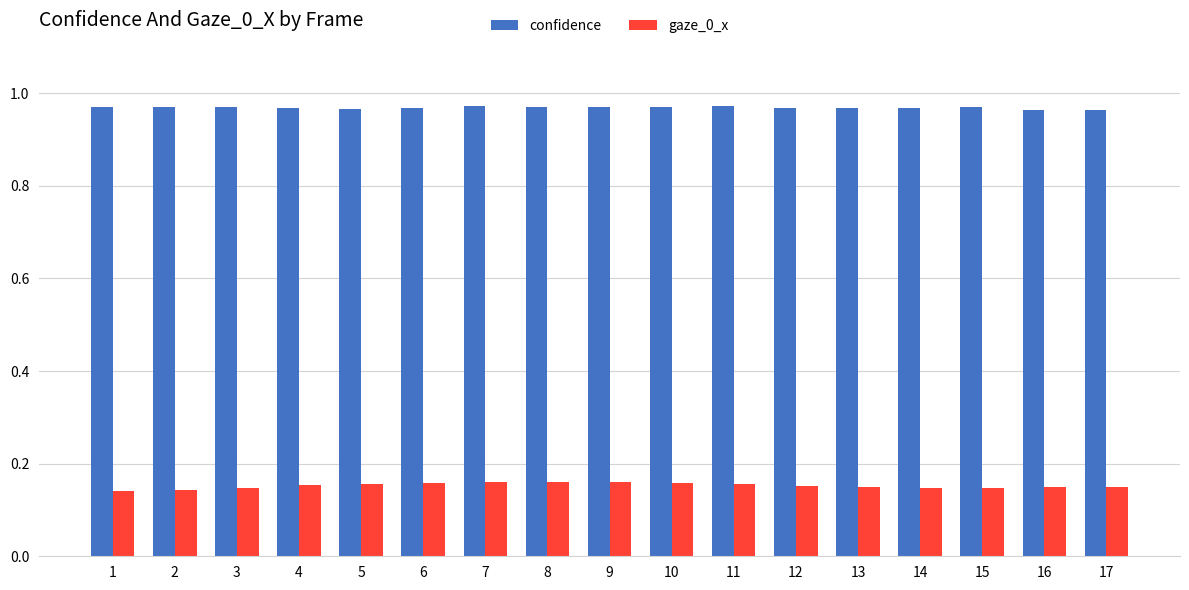

How many categories are shown in the chart?

17